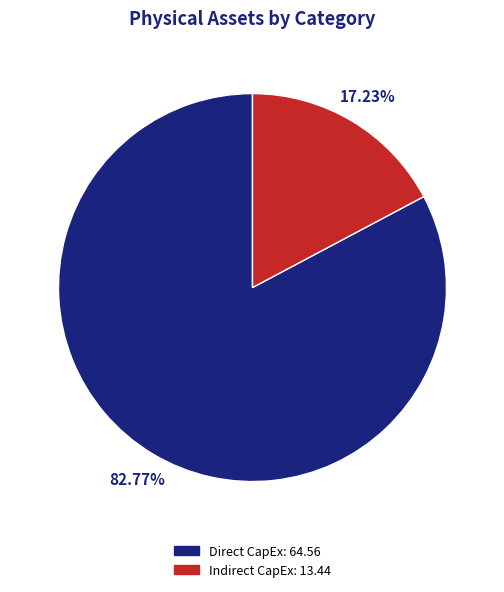

Count the number of slices in the pie.

2